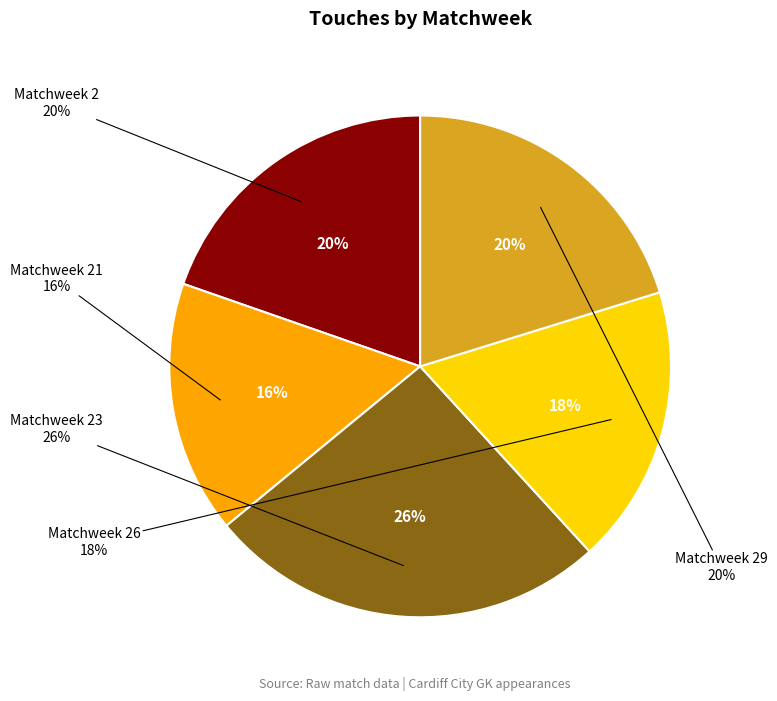

True or false: Matchweek 2 accounts for 31% of the total.

False